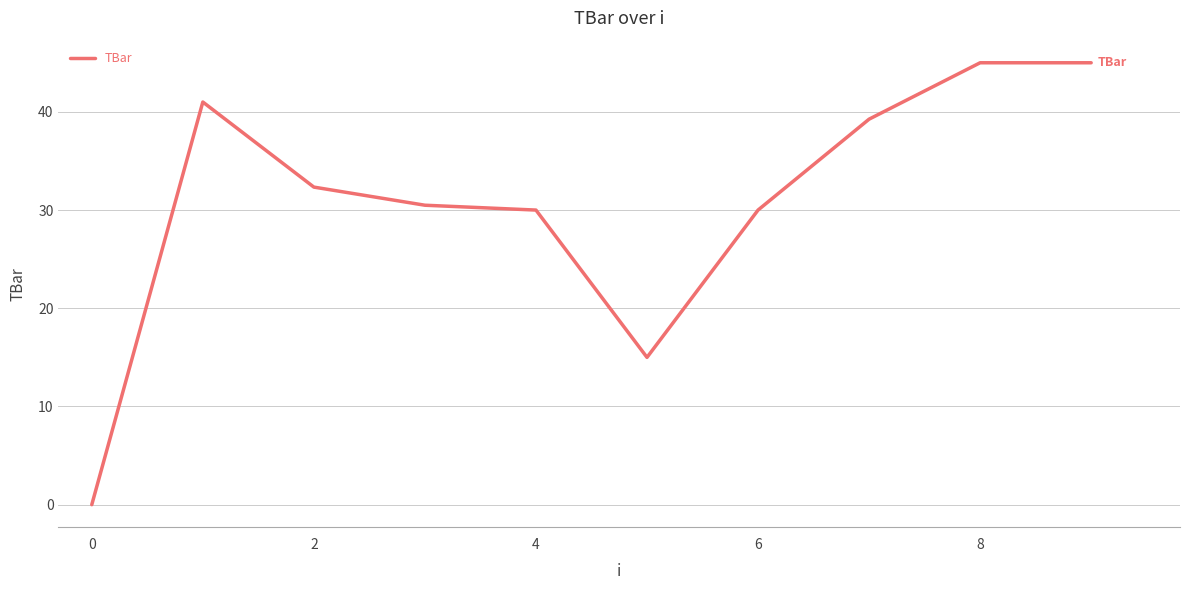

What is the difference between the maximum and minimum values?

45.0